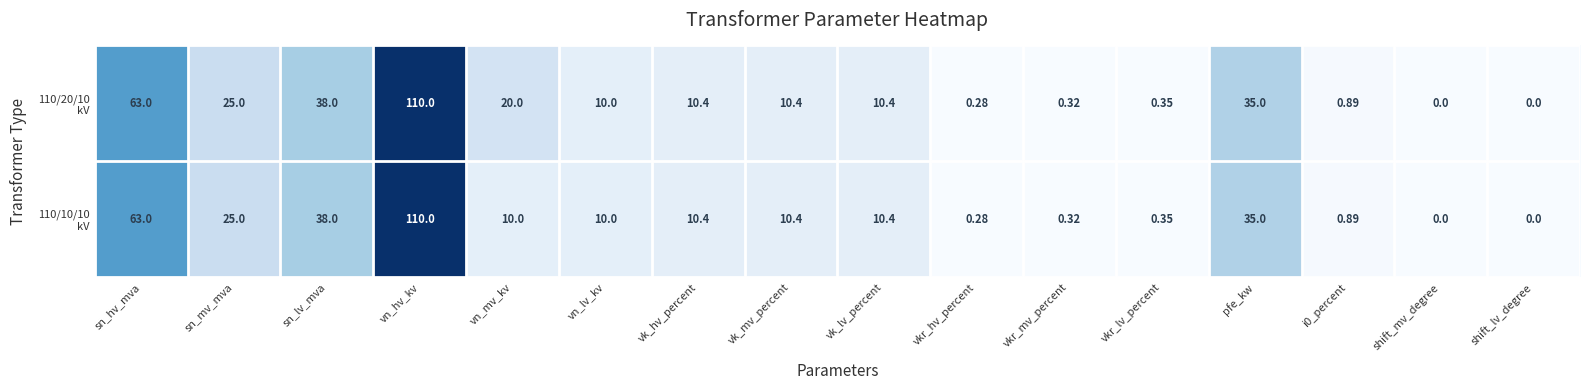

At which category is the sum across all series the highest?

vn_hv_kv